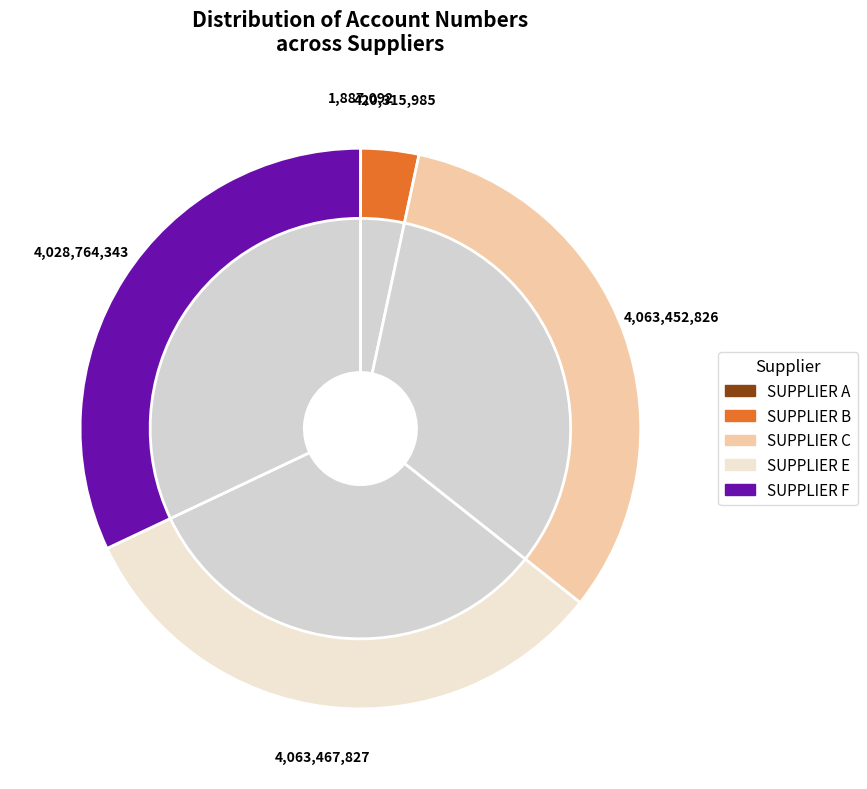

Rank the categories by value from highest to lowest.

SUPPLIER E, SUPPLIER C, SUPPLIER F, SUPPLIER B, SUPPLIER A